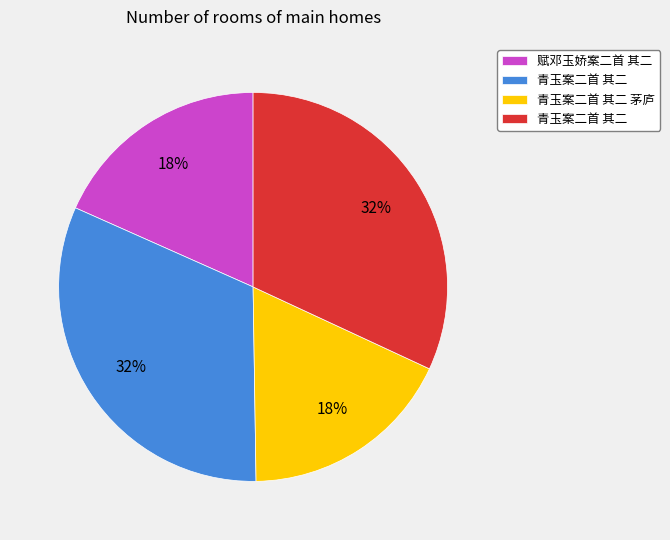

To the nearest percent, what is the difference between the largest and smallest slice percentages?

14%